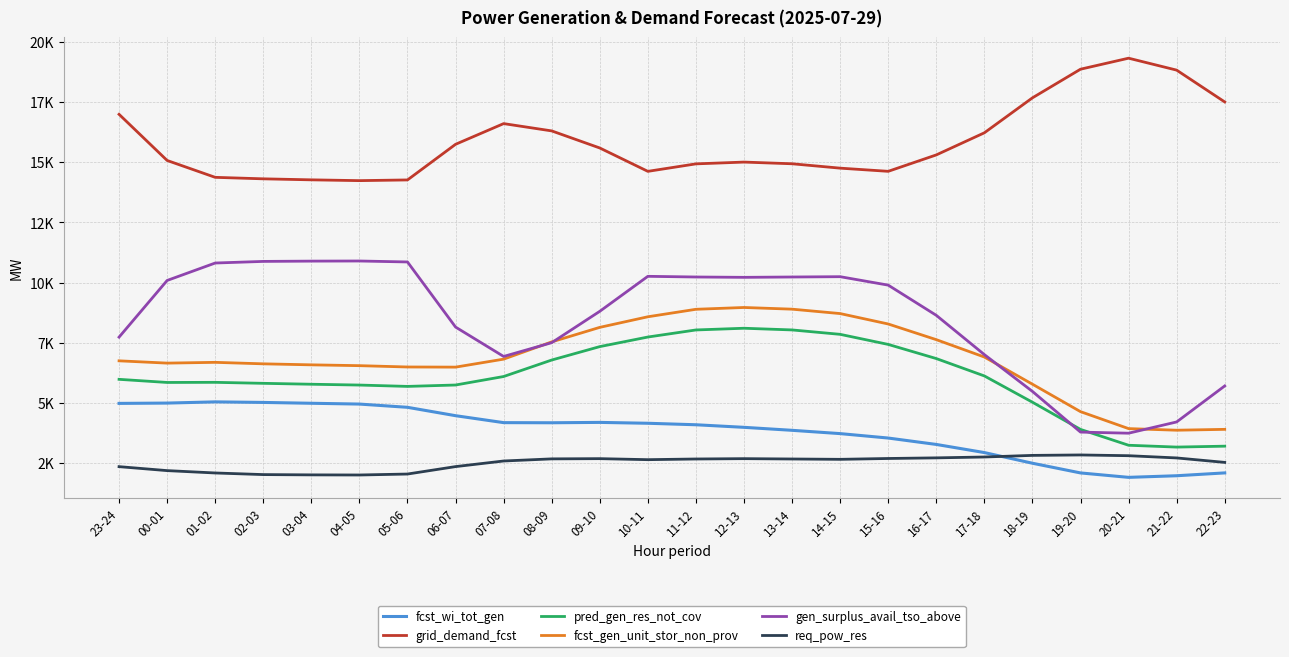

At which category is the sum across all series the highest?

12-13